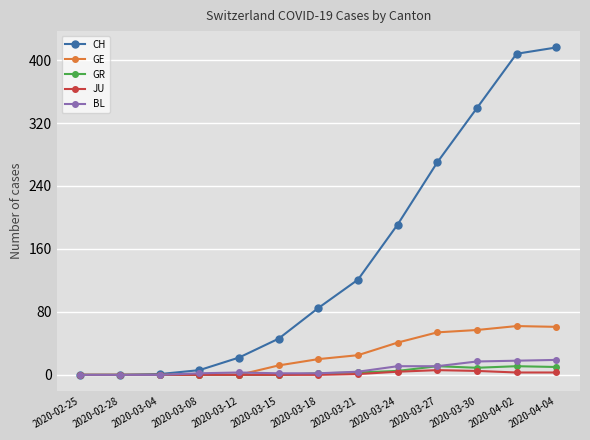

Which series has the widest spread of values?

CH